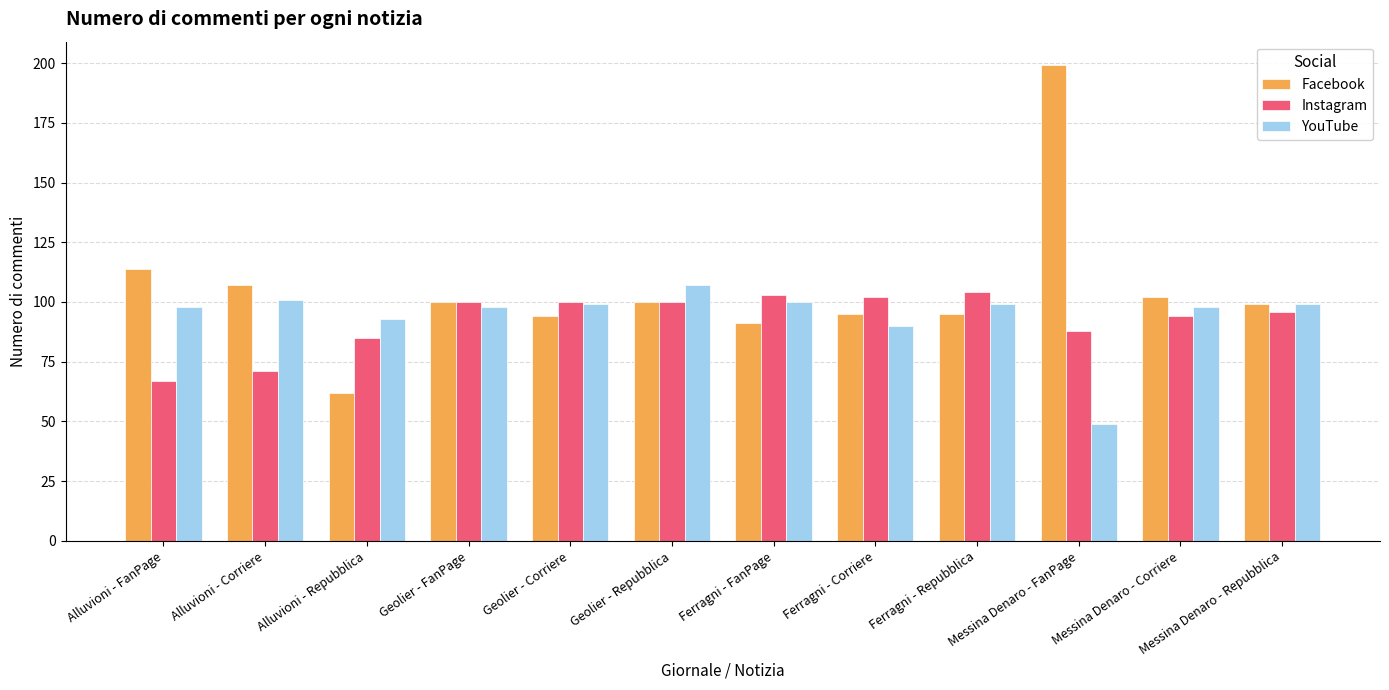

At how many categories does at least one series exceed 109?

2